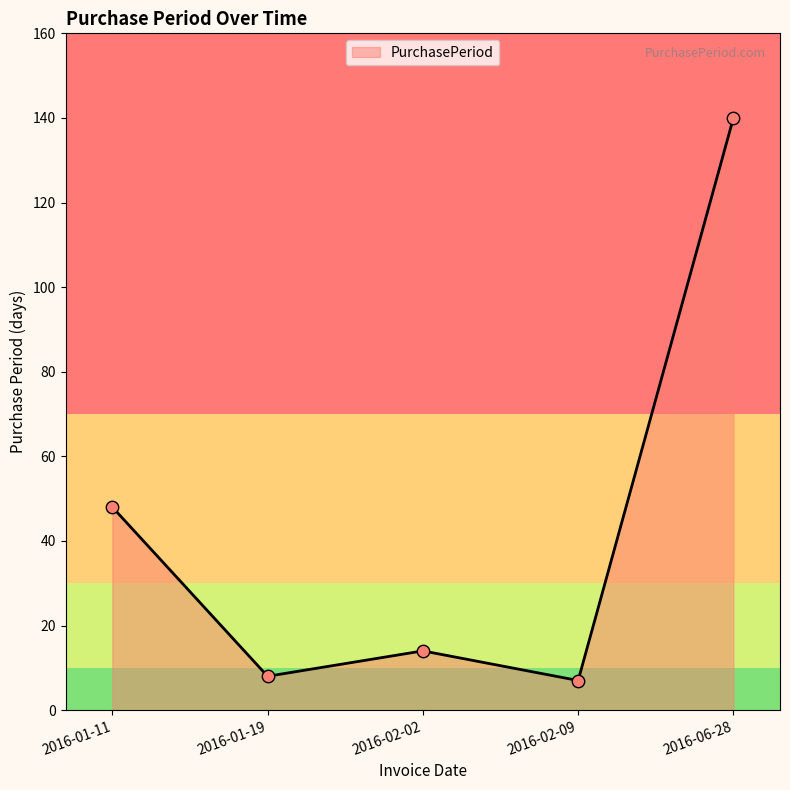

What is the change in value from 2016-02-09 to 2016-06-28?

+133